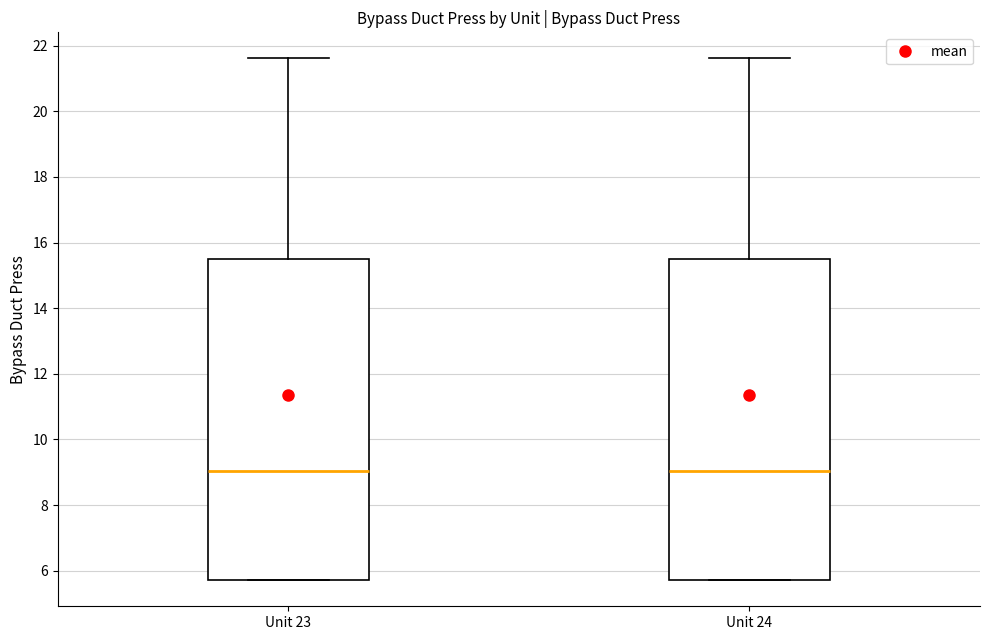

Reading left to right, read every box against the y-axis: the position of its median line, the range the box covers, and the ends of its whiskers. The values are not printed on the chart, so give them approximately, as read against the axis.

Unit 23: median 9.0, box 5.8 to 15.4, whiskers 5.8 to 21.6
Unit 24: median 9.0, box 5.8 to 15.4, whiskers 5.8 to 21.6